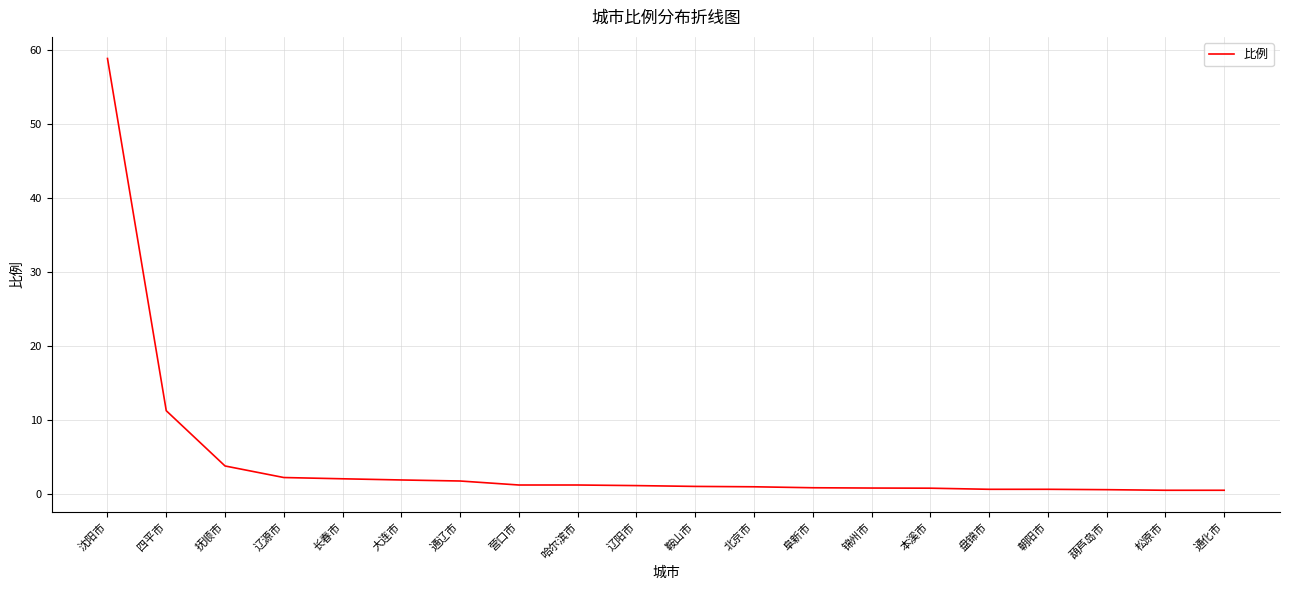

What position from the left is 长春市?

5